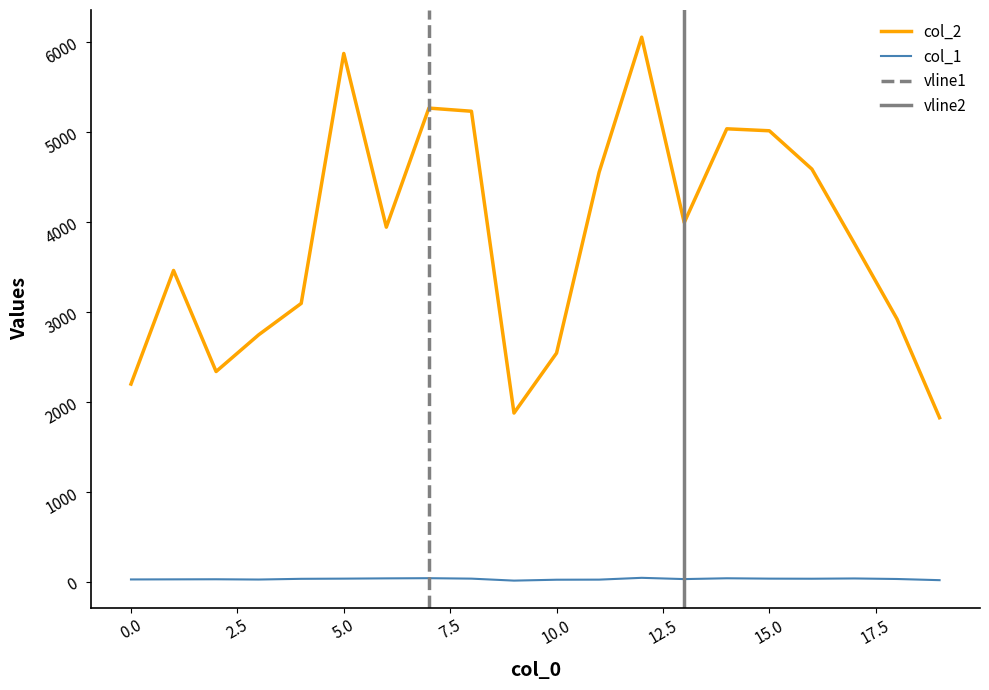

Which has a higher value, 8 or 11?

8